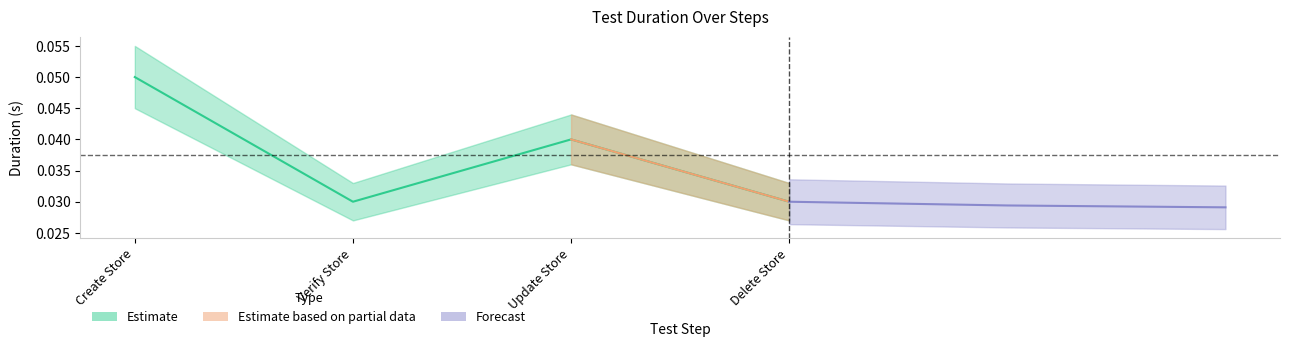

What is the label of the 4th point from the right?

Create Store